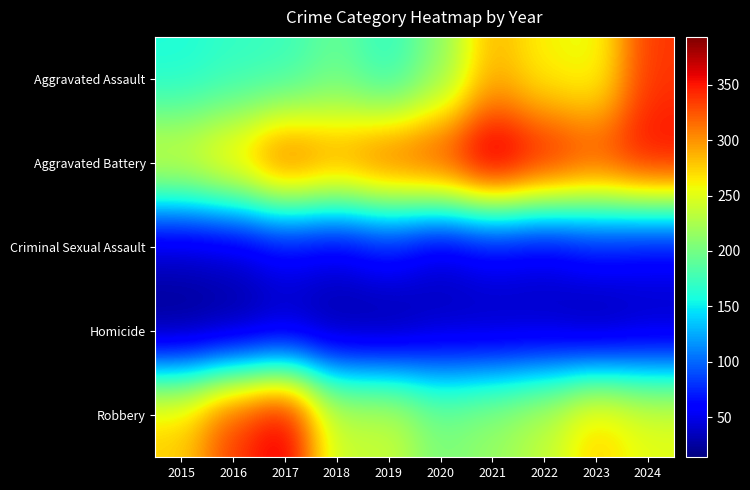

Rank the series by their maximum value, from highest to lowest.

Aggravated Battery, Robbery, Aggravated Assault, Criminal Sexual Assault, Homicide